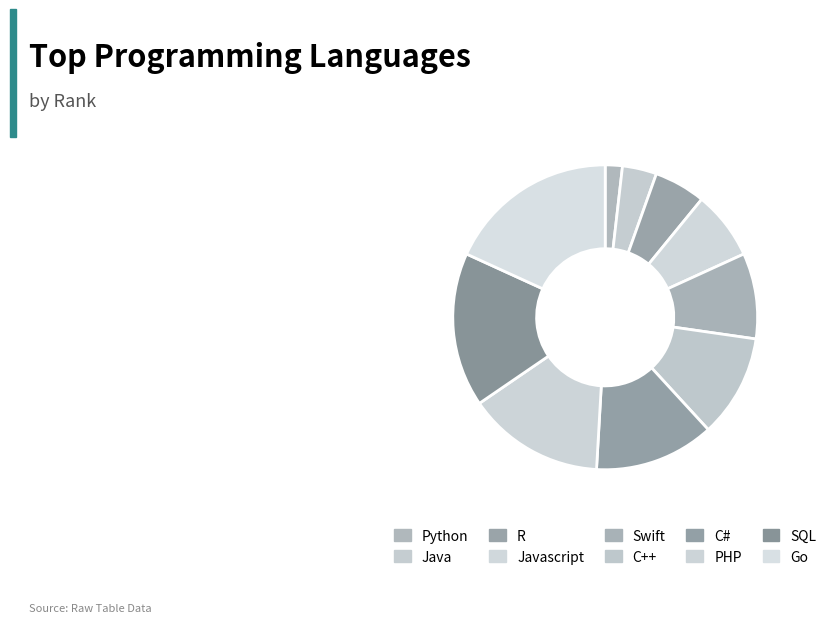

The SQL slice represents 16% of the pie. True or false?

True